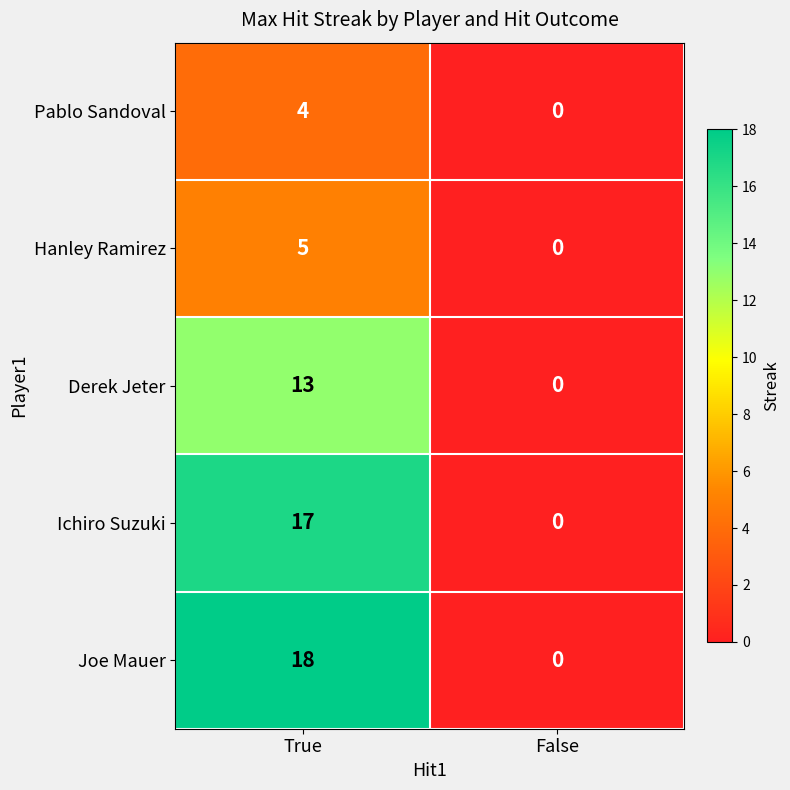

Which series changed the most between True and False?

Joe Mauer